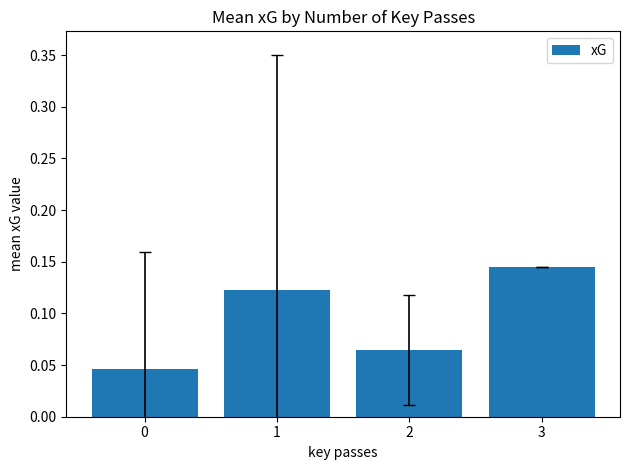

At which category does the chart reach its peak across all series?

3